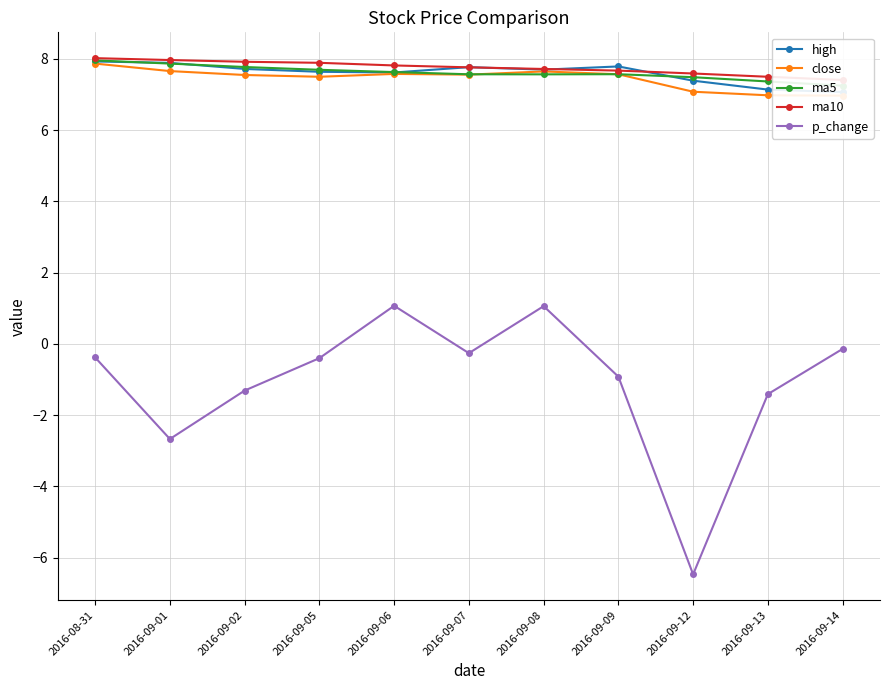

Is it true that p_change equals -2.7 at 2016-09-01?

True